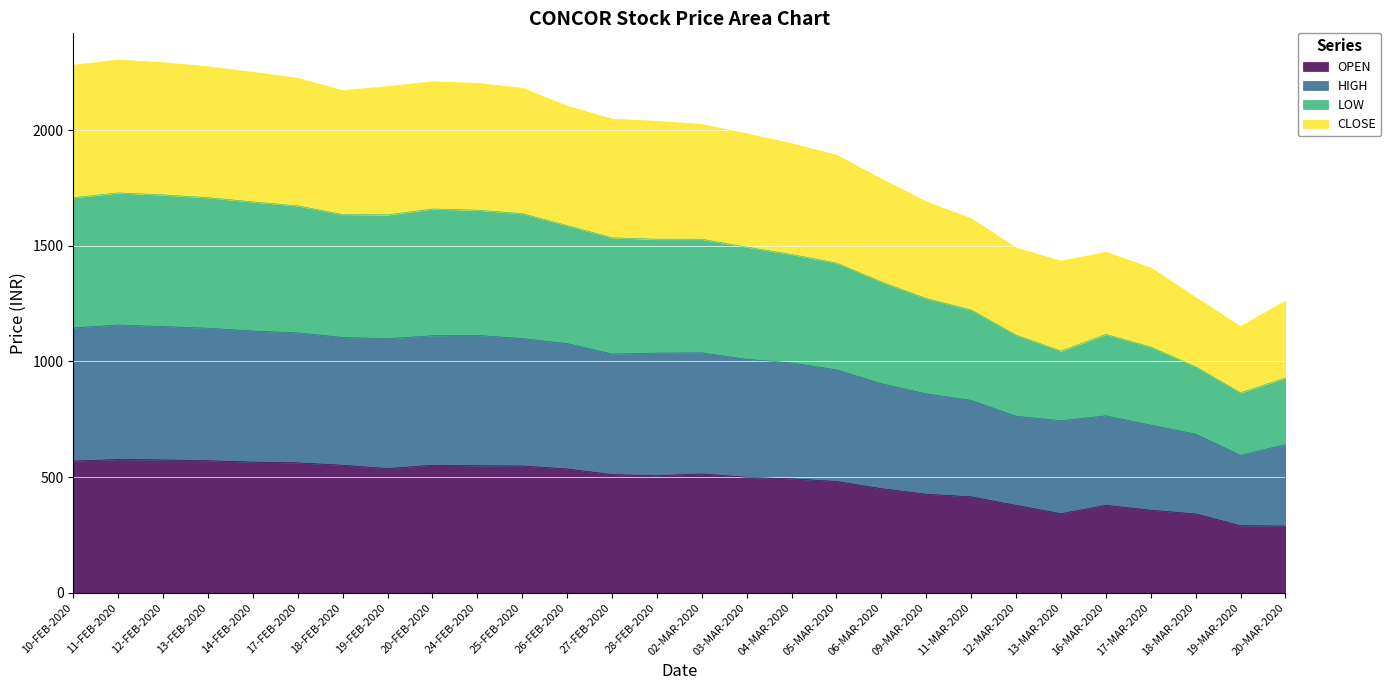

Which series has the largest total across all categories?

HIGH